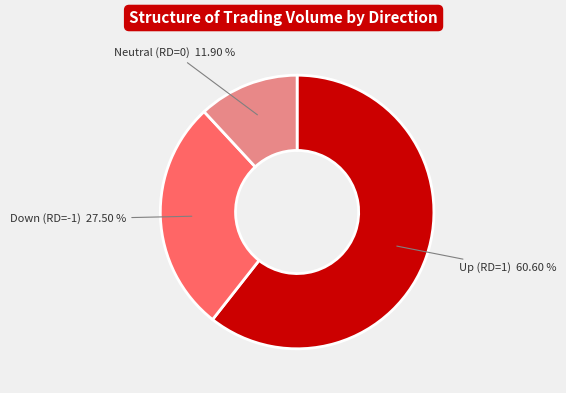

Which category has the smallest portion of the pie?

Neutral (RD=0)